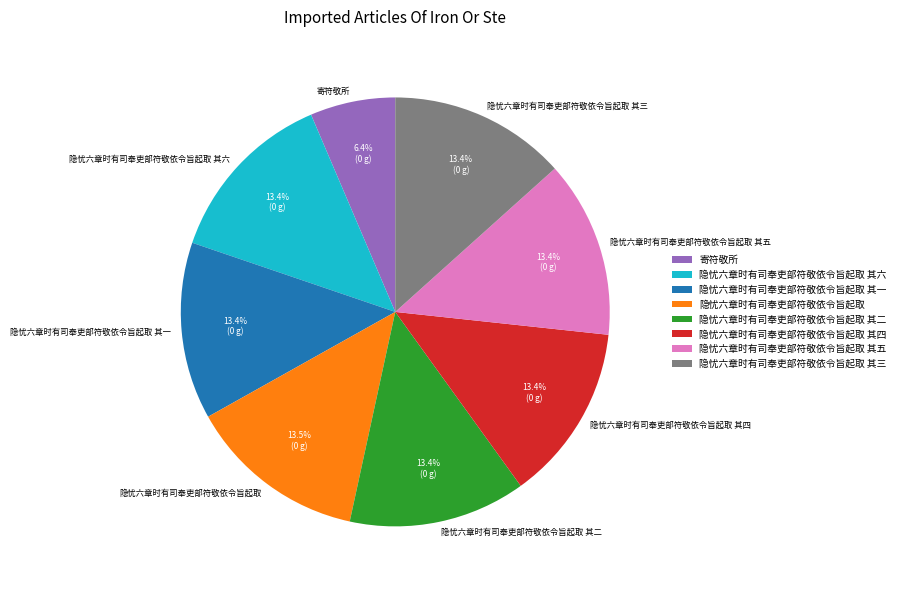

True or false: 隐忧六章时有司奉吏部符敬依令旨起取 其一 accounts for 13% of the total.

True